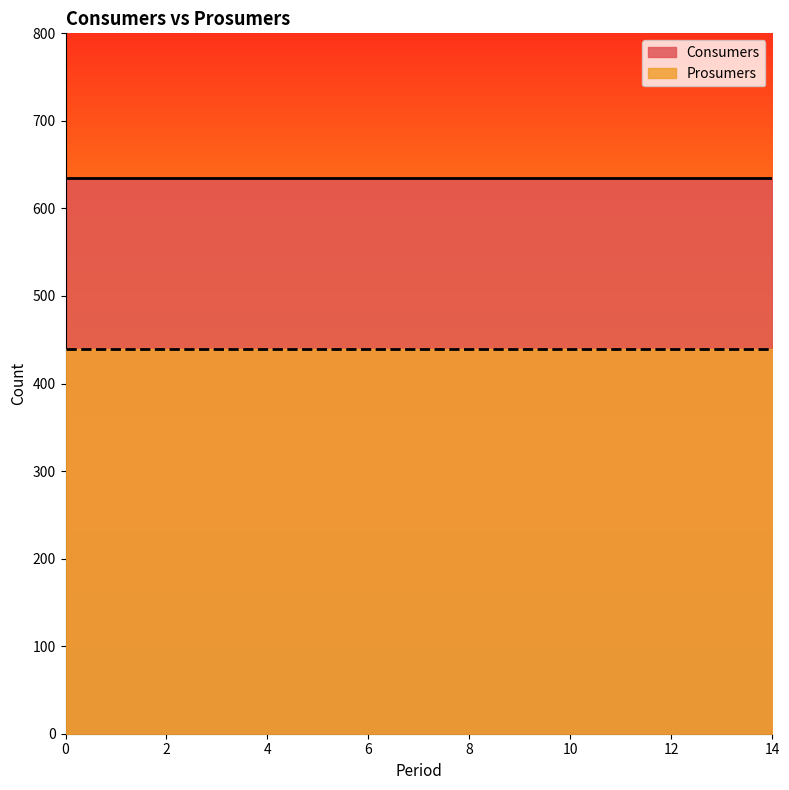

Reading left to right, extract all data points from this chart.

Consumers: 0=635	1=635	2=635	3=635	4=635	5=635	6=635	7=635	8=635	9=635	10=635	11=635	12=635	13=635	14=635
Prosumers: 0=440	1=440	2=440	3=440	4=440	5=440	6=440	7=440	8=440	9=440	10=440	11=440	12=440	13=440	14=440